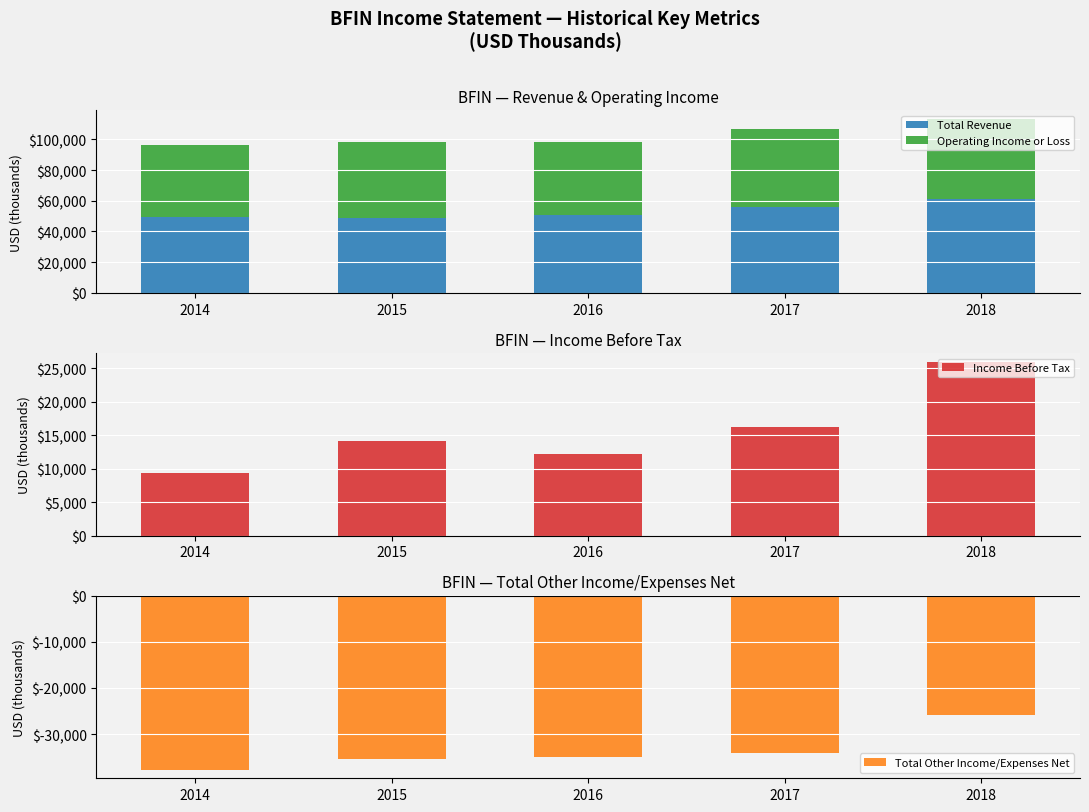

What is the difference between the maximum and minimum values in the Total Other Income/Expenses Net series?

11800